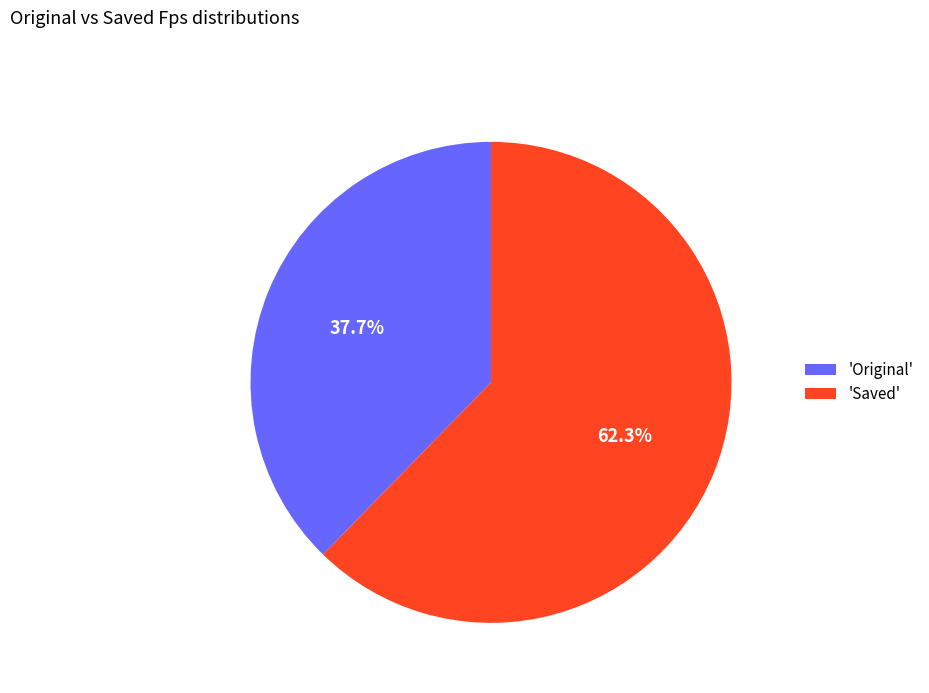

Combined, what portion of the pie is 'Saved' and 'Original'?

100.0%